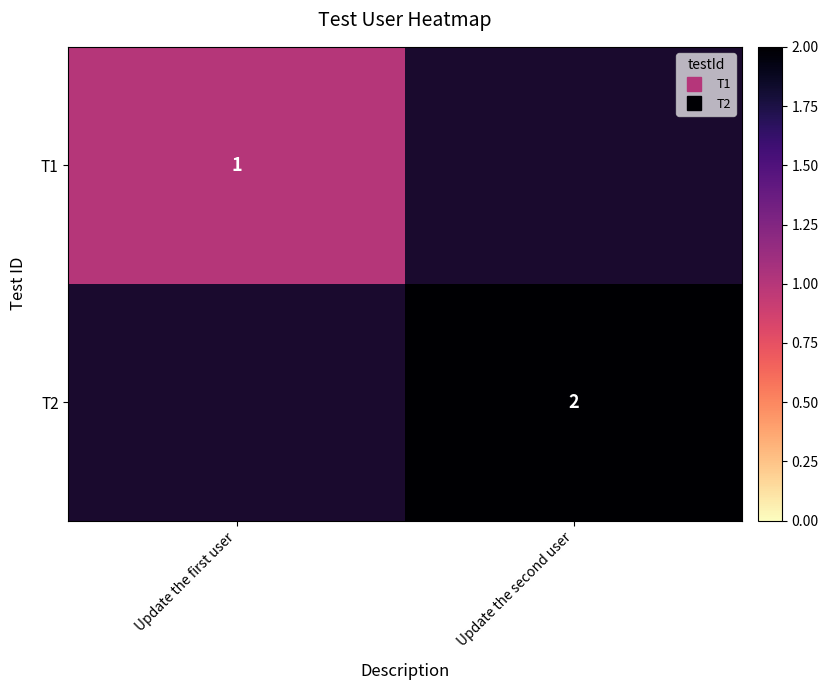

How many values in T1 are above zero?

1